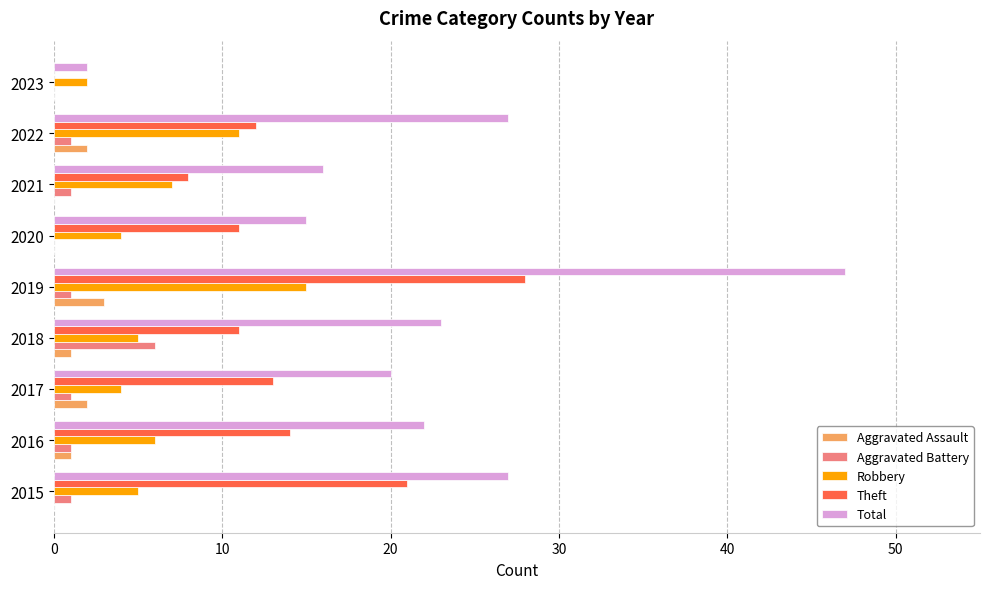

What is the greatest value displayed?

47